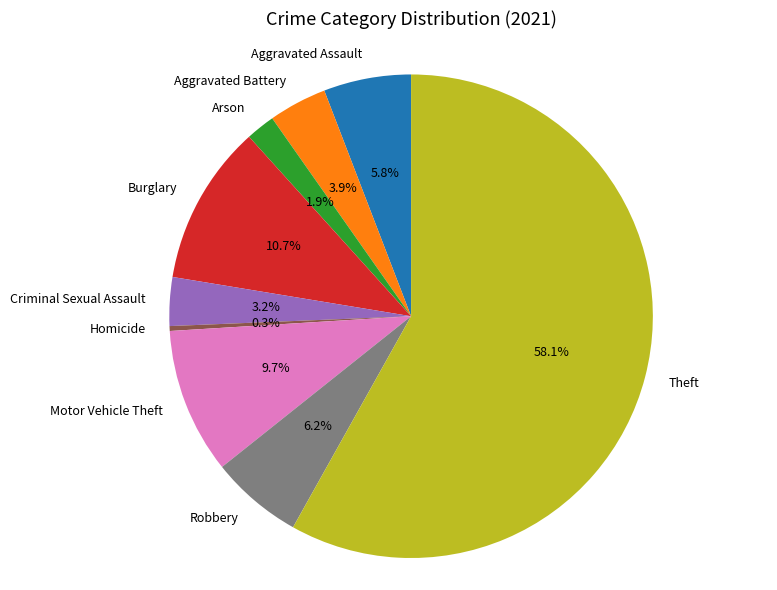

To the nearest percent, what is the combined percentage of Aggravated Battery and Criminal Sexual Assault?

7%